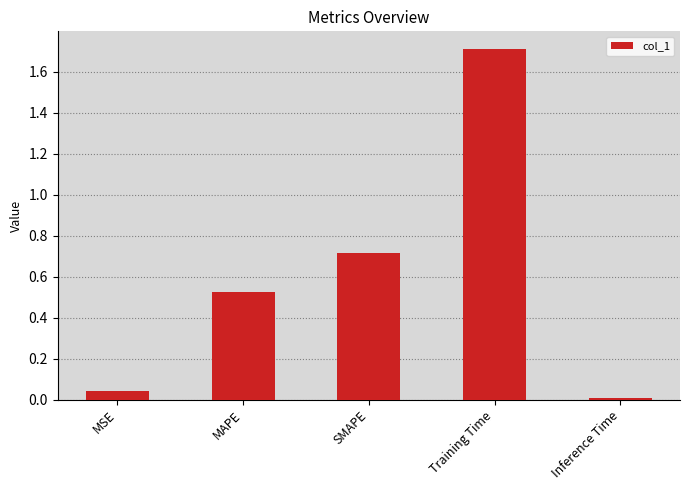

What is the approximate value at SMAPE?

0.7